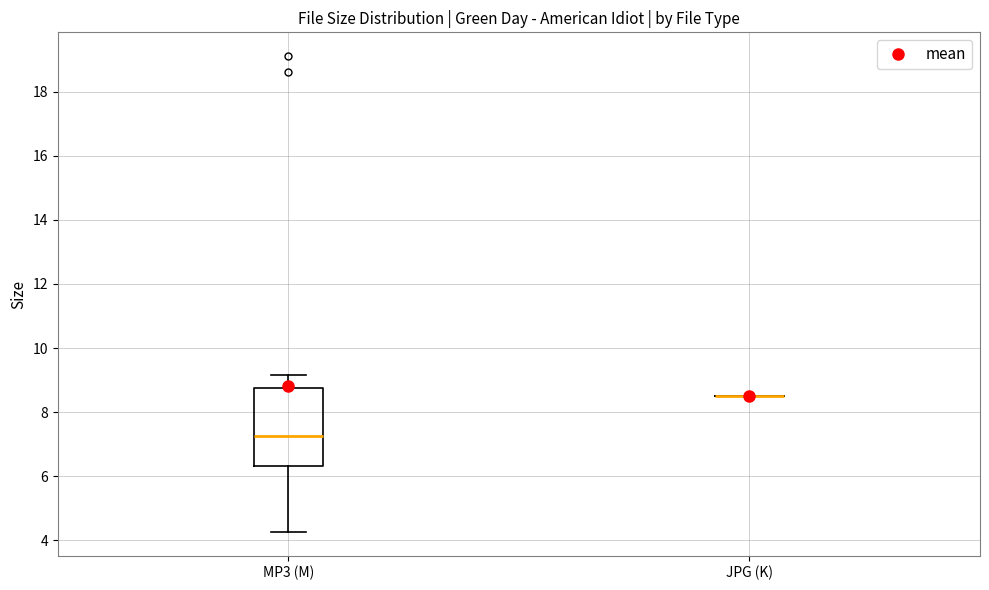

Which box is the tallest, from its lower edge to its upper edge?

MP3 (M)